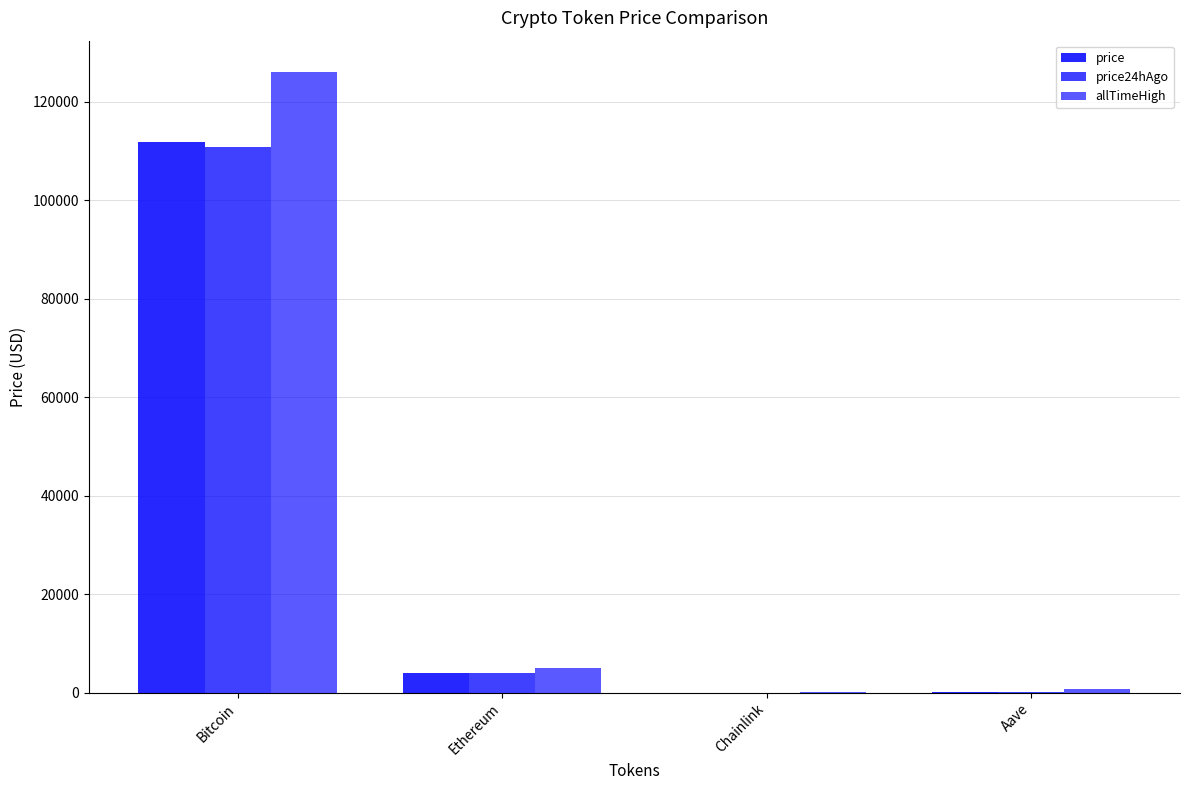

What is the label of the 1st bar from the right?

Aave